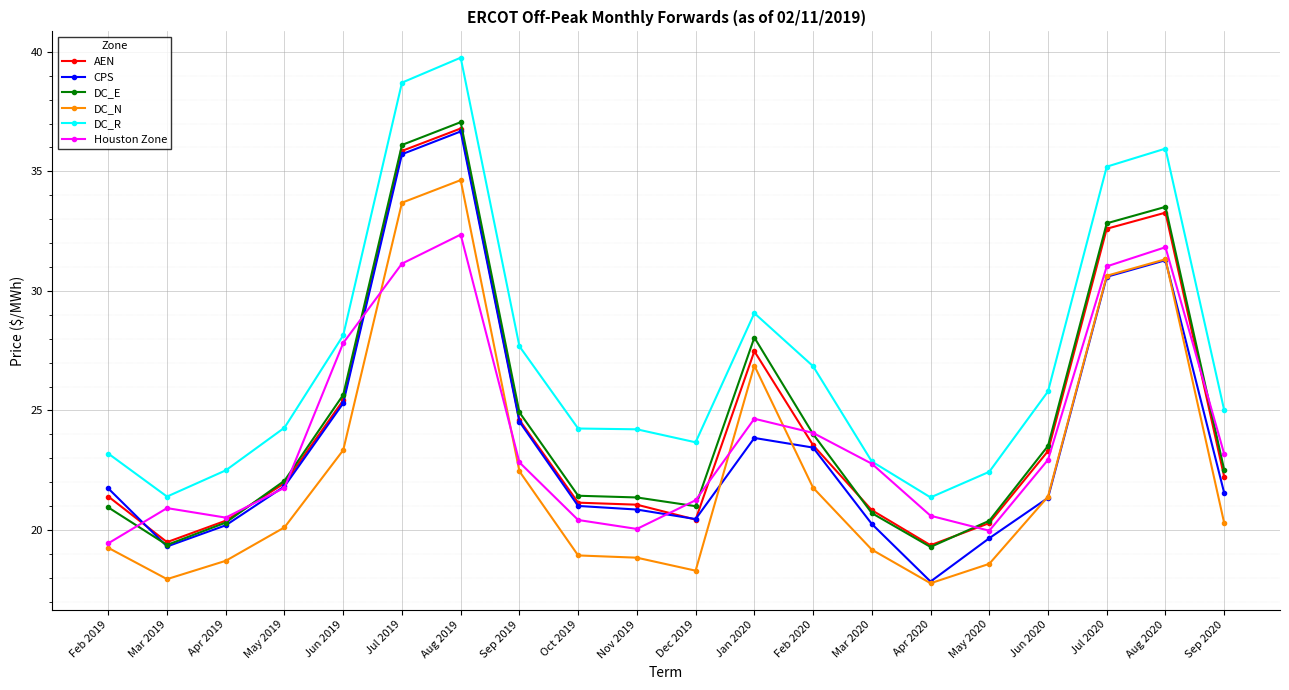

At which category does AEN reach its first local valley?

Mar 2019